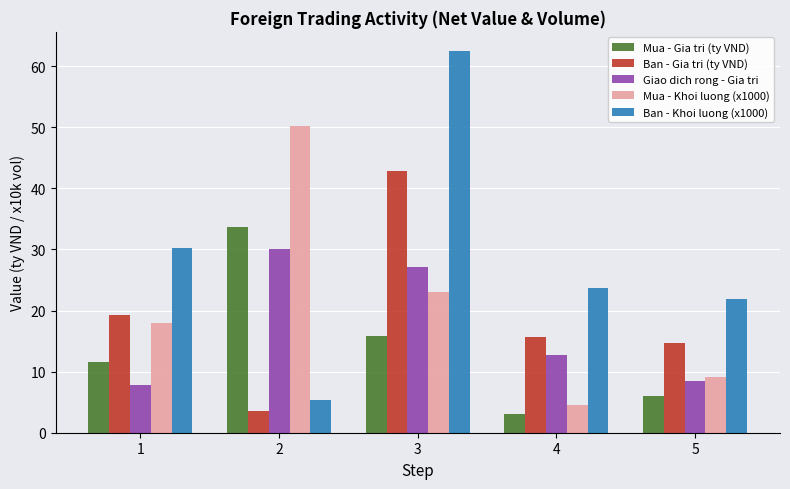

List the labels in order of Mua - Khoi luong (x1000) value, smallest first.

4, 5, 1, 3, 2